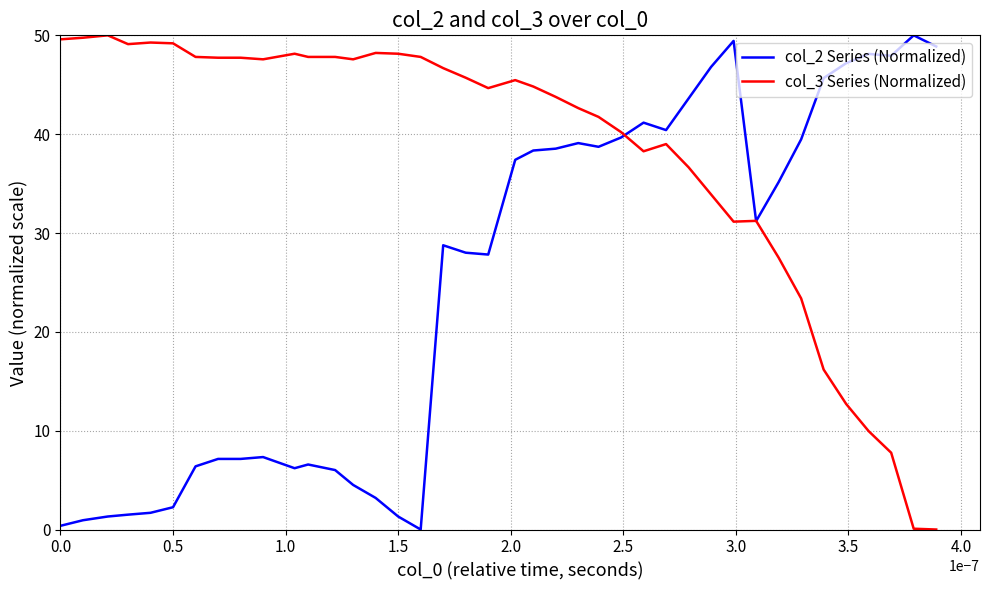

What is the maximum value for col_3 Series (Normalized)?

50.0